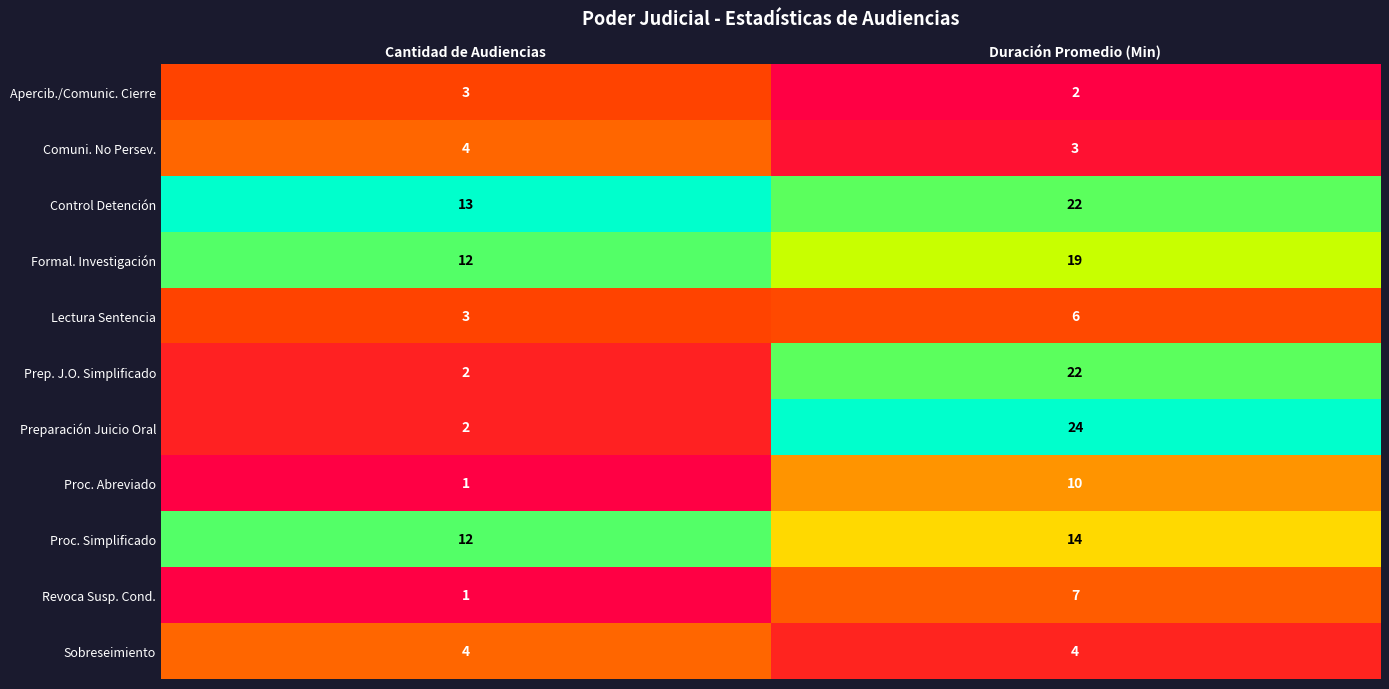

Which category has the lowest value in the Control Detención series?

Cantidad de Audiencias